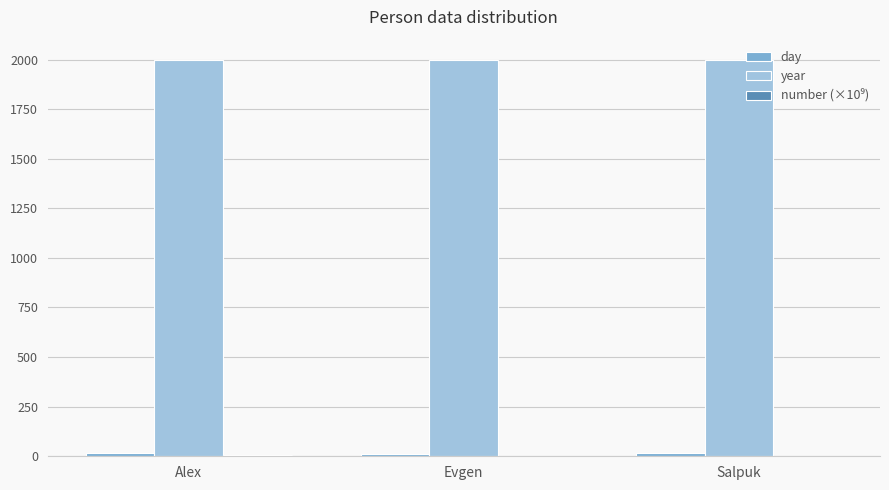

Which series has the largest total across all categories?

year